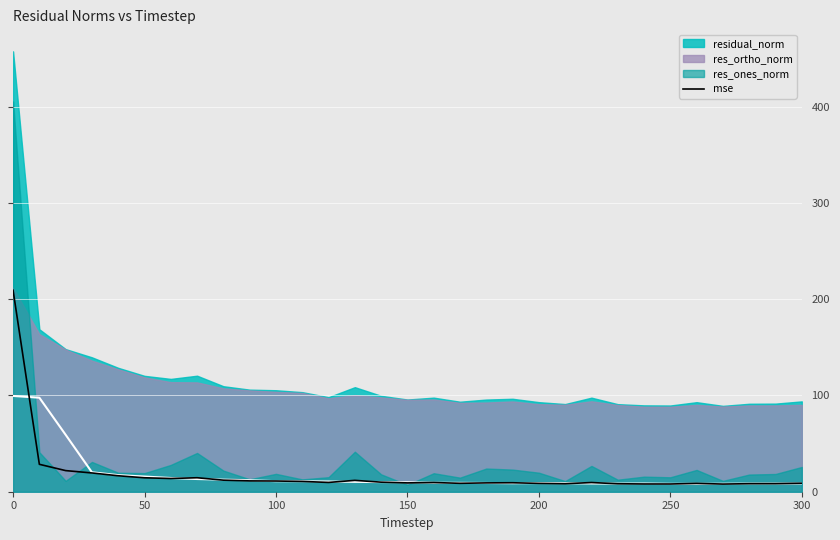

What is the highest value of the mse series?

209.3